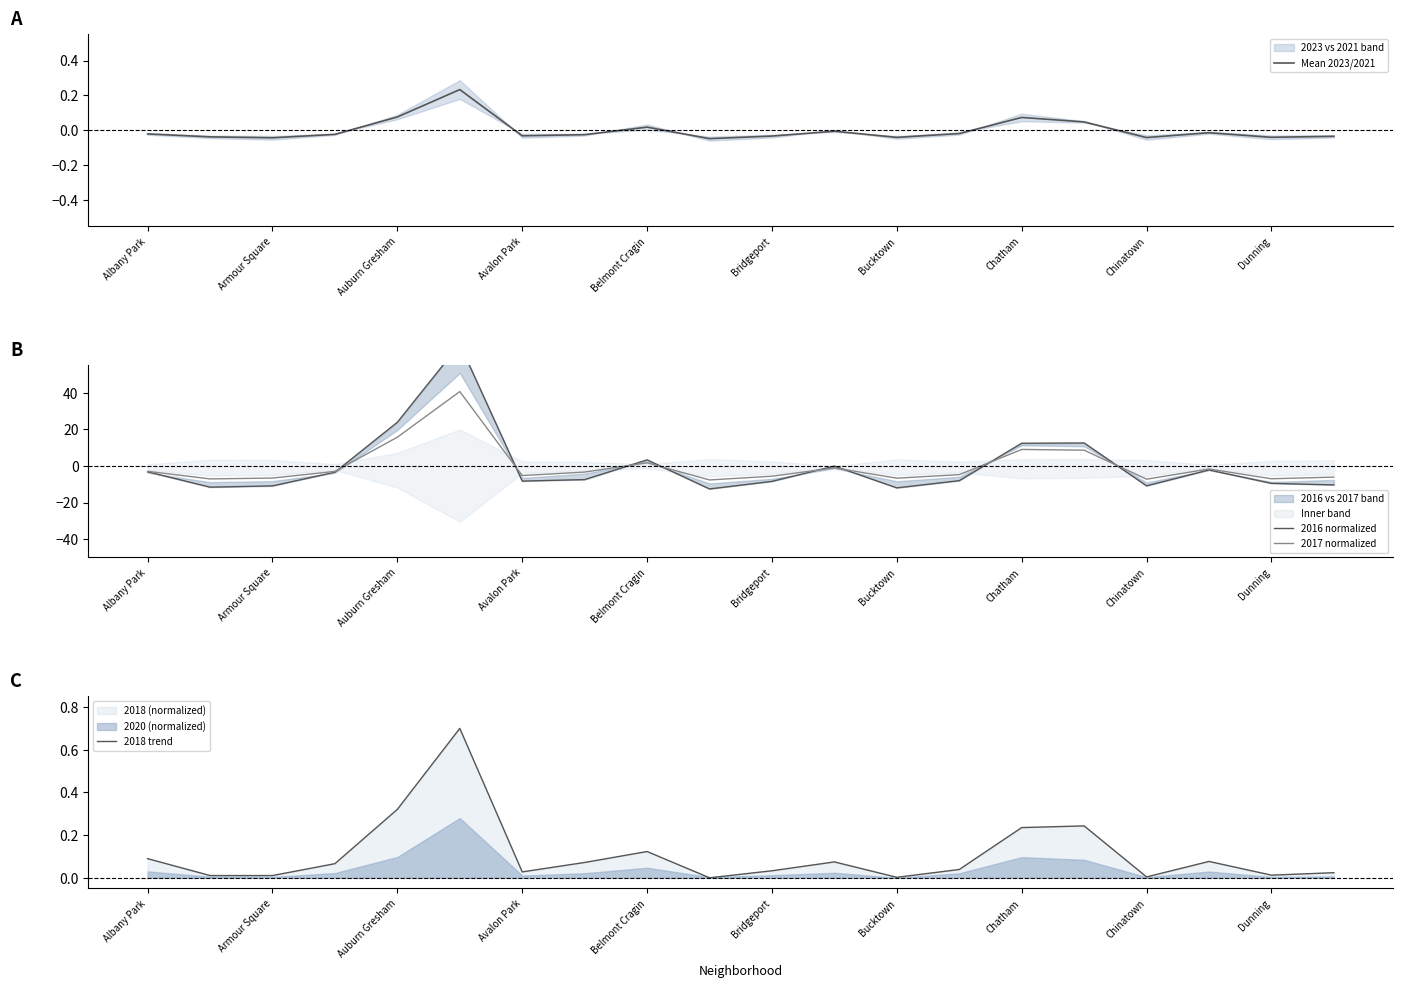

How many interior local valleys does the Mean 2023/2021 series have?

6